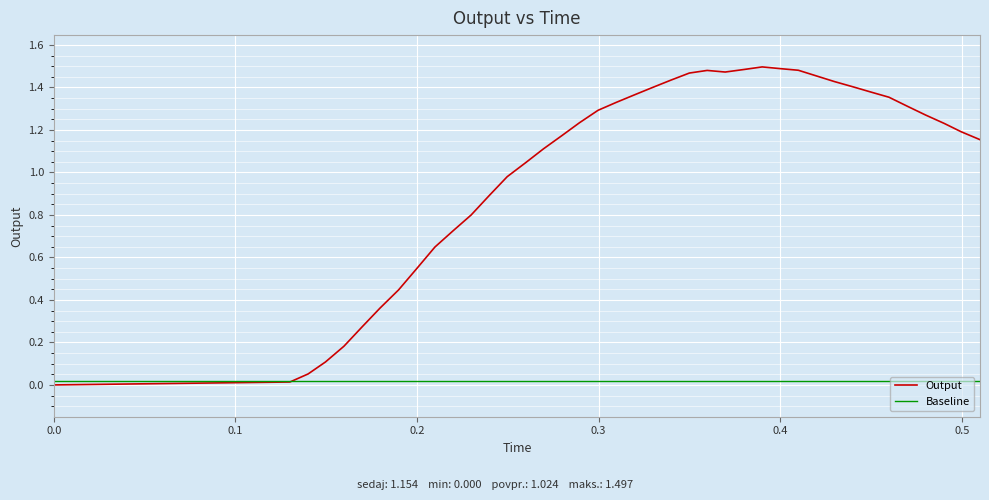

Rank the series by their maximum value, from lowest to highest.

Baseline, Output